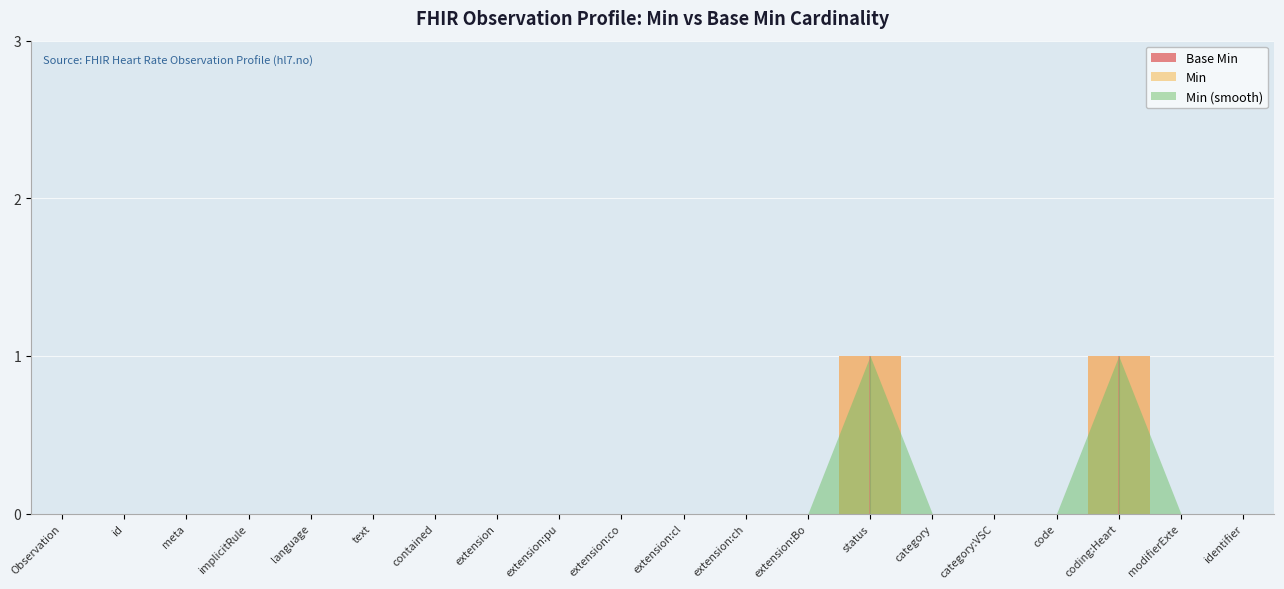

What is the maximum value shown in the chart?

1